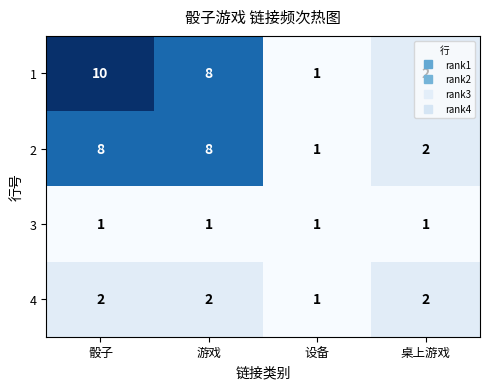

Count the number of categories in the chart.

4